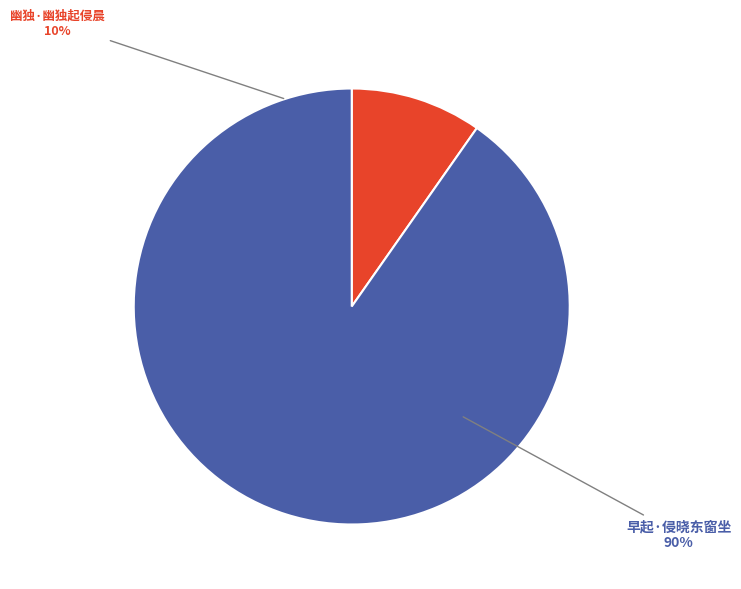

What is the ratio of the value at 早起·侵晓东窗坐 to the value at 幽独·幽独起侵晨?

9.3